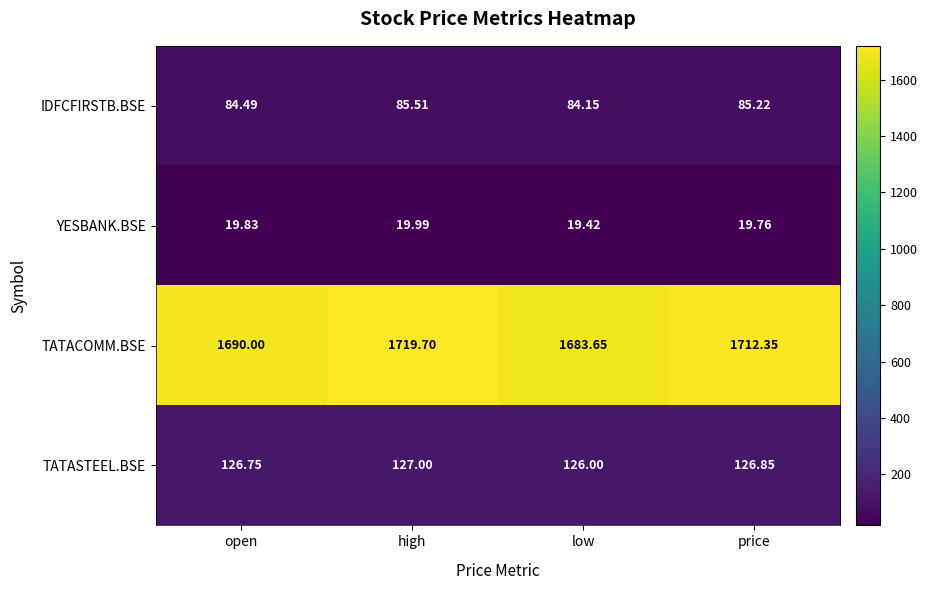

At which label does TATACOMM.BSE reach its peak?

high